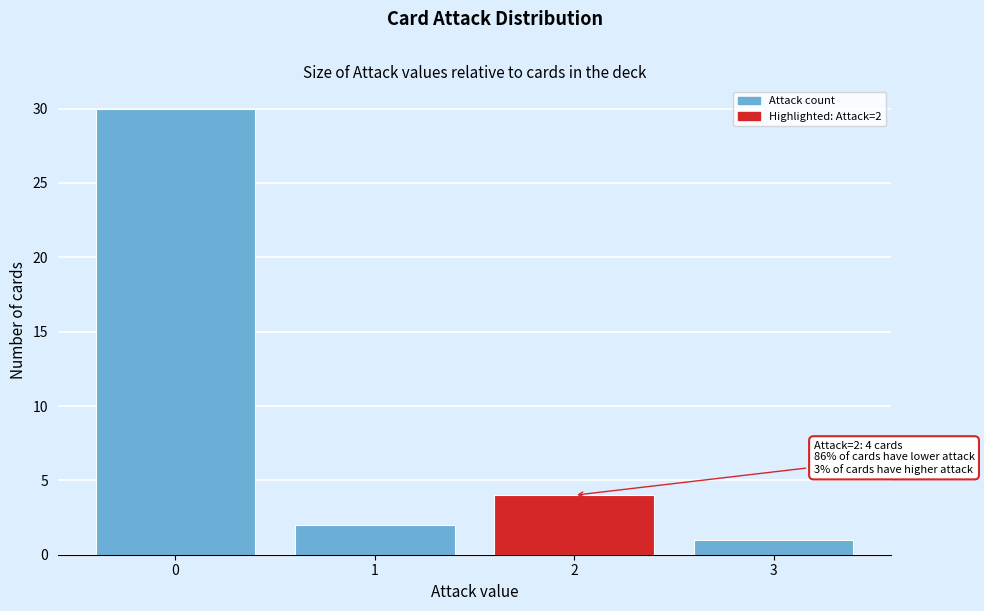

Reading left to right, what are all the values shown in this chart?

30	2	4	1